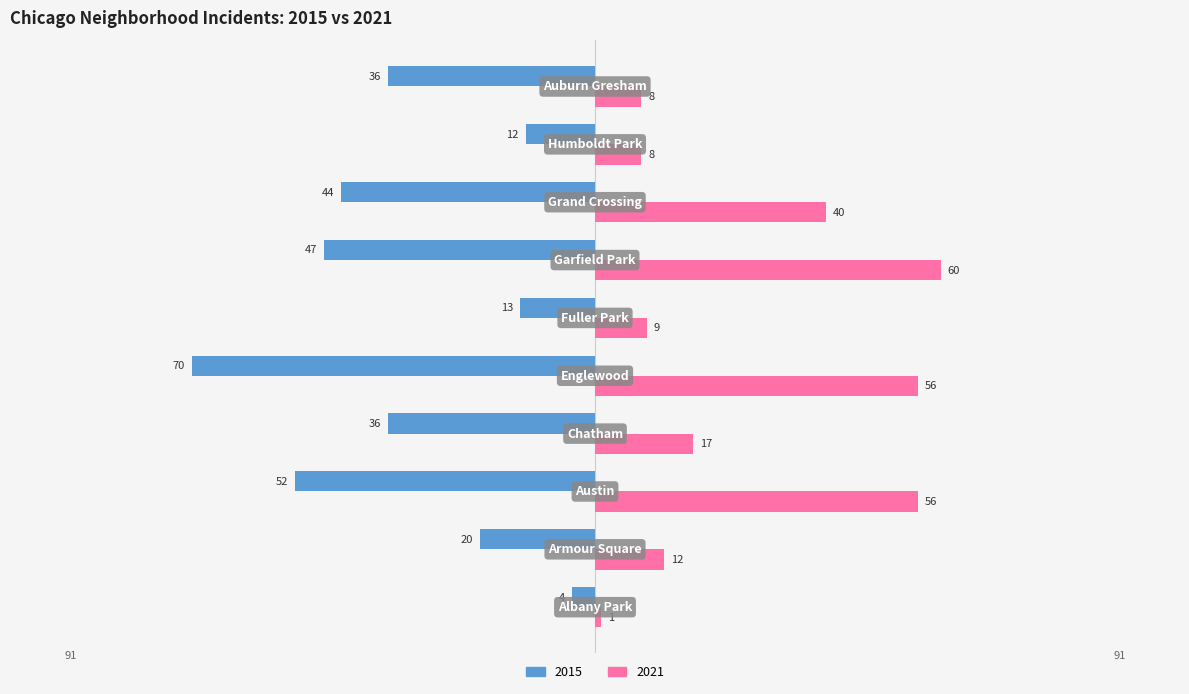

Which series has the largest total across all categories?

2021